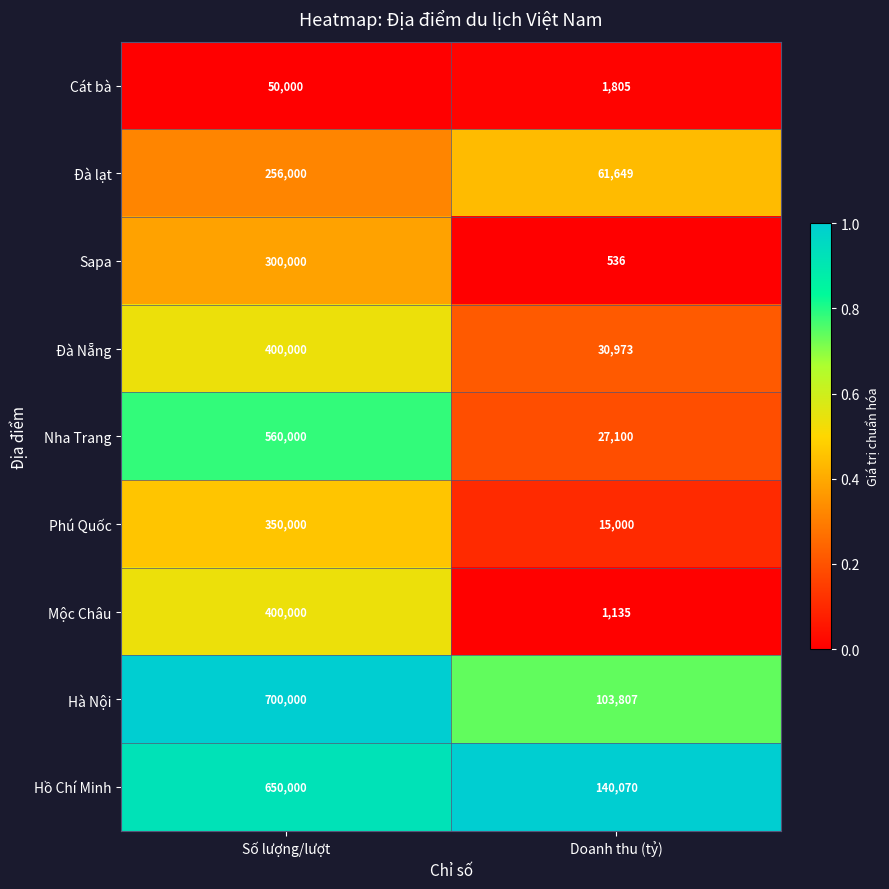

What is the lowest value of the Nha Trang series?

27100